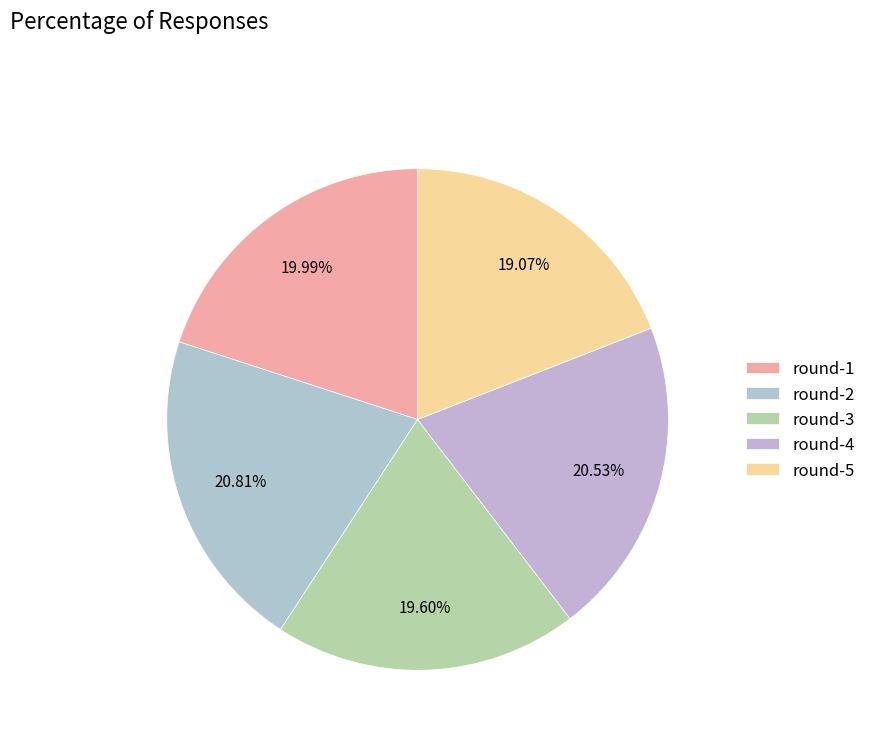

To the nearest percent, what portion does round-4 represent?

21%